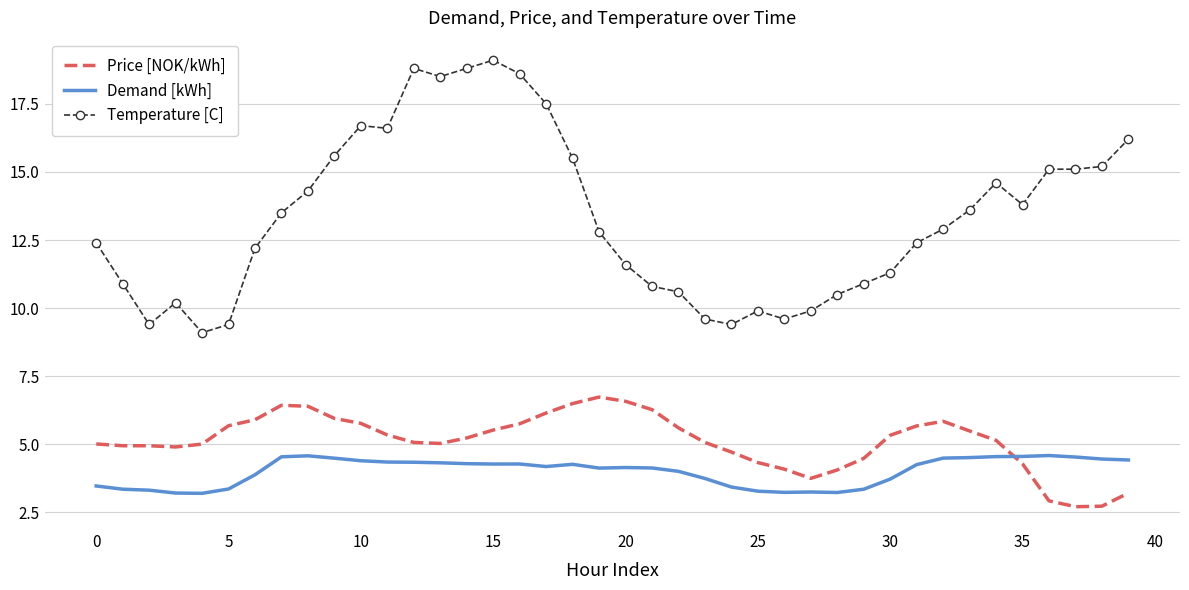

Which series has the largest total across all categories?

Temperature [C]